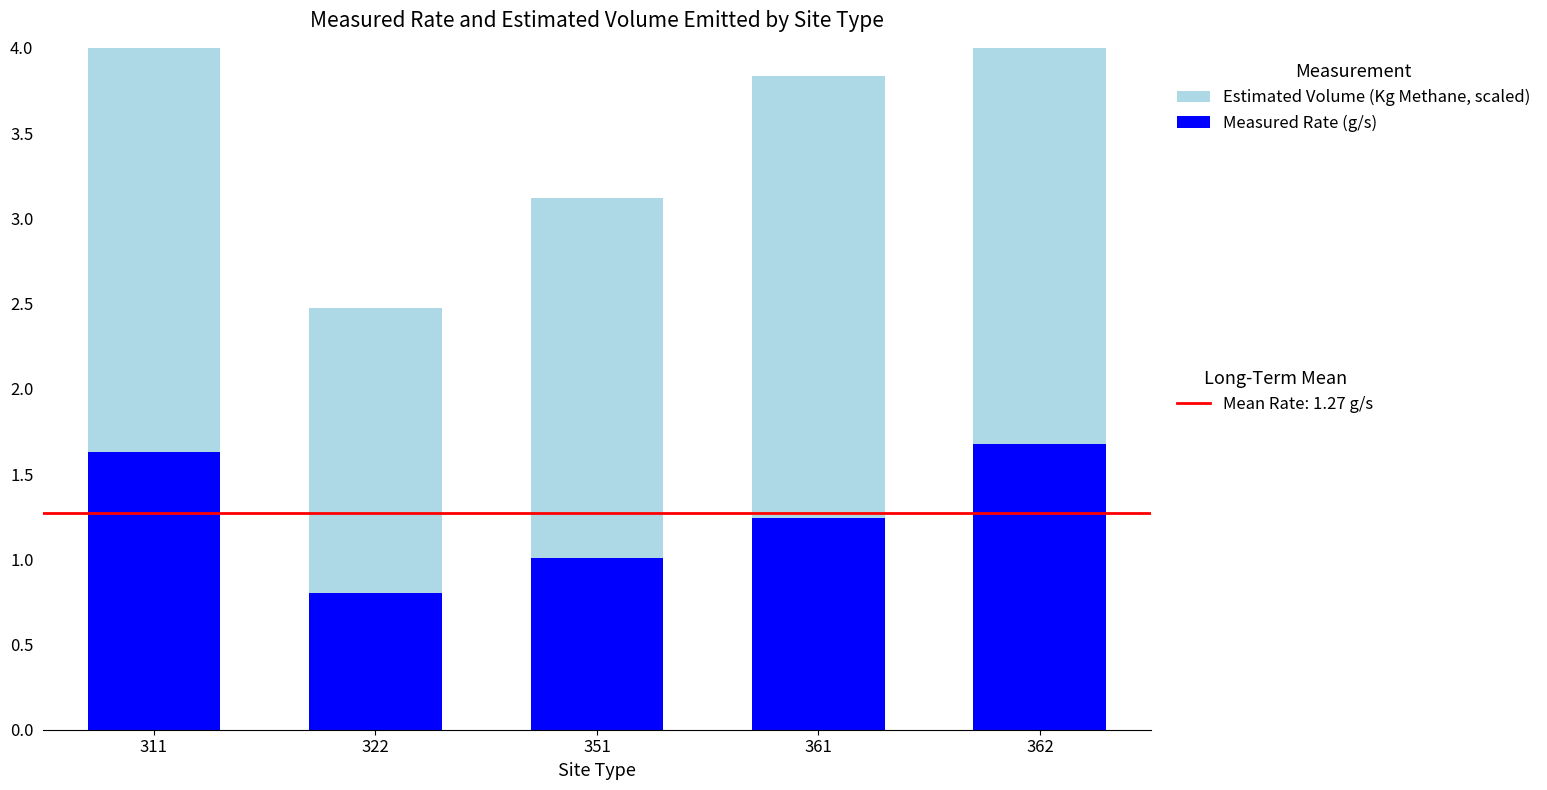

Which series has the largest total across all categories?

Estimated Volume (Kg Methane, scaled)